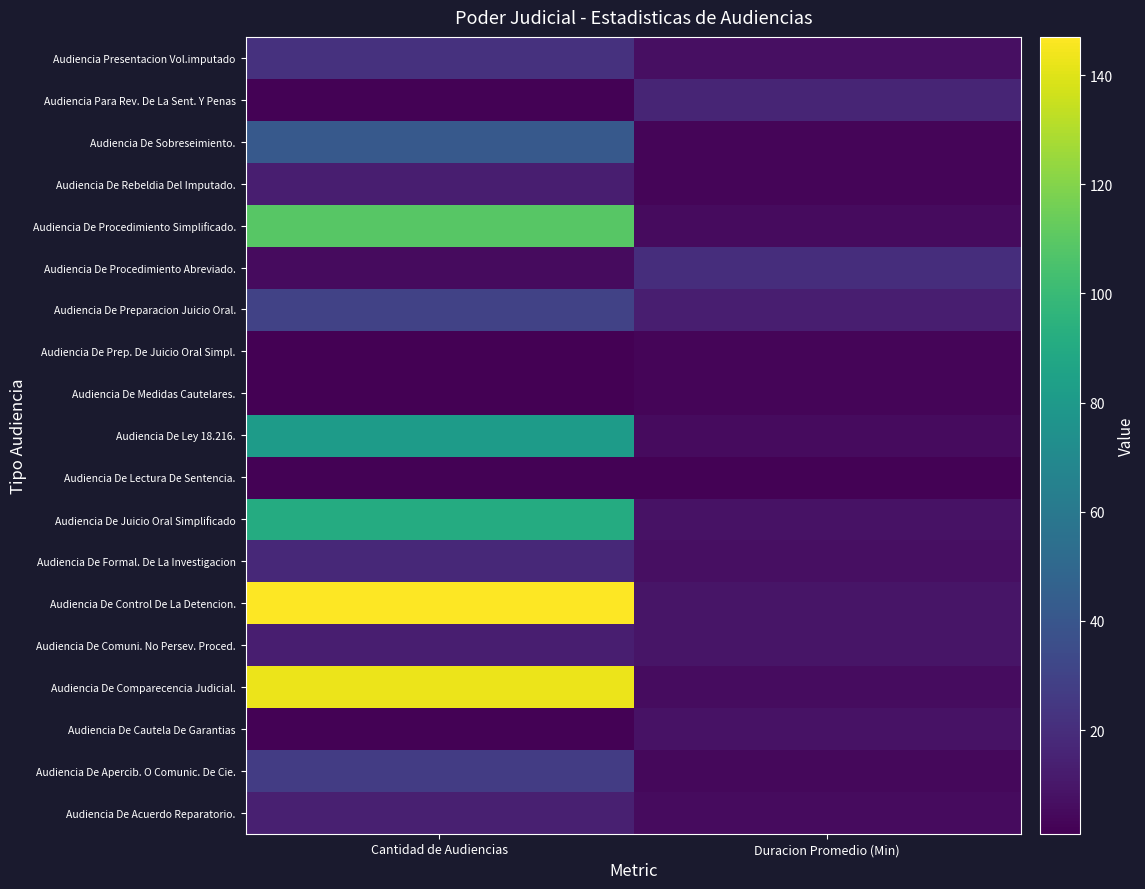

Which label corresponds to the largest value in the chart?

Cantidad de Audiencias